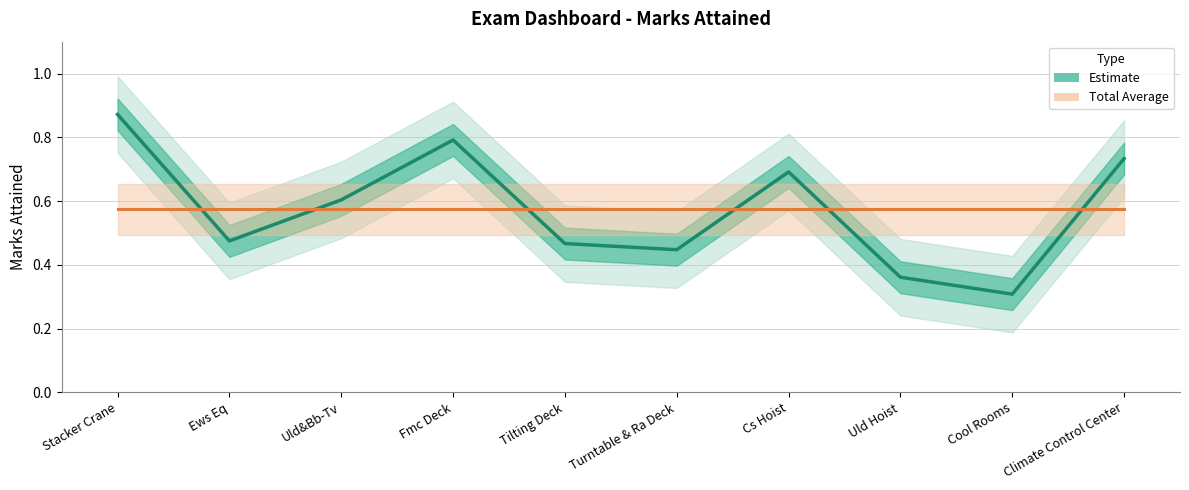

What is the sum of all values?

5.7